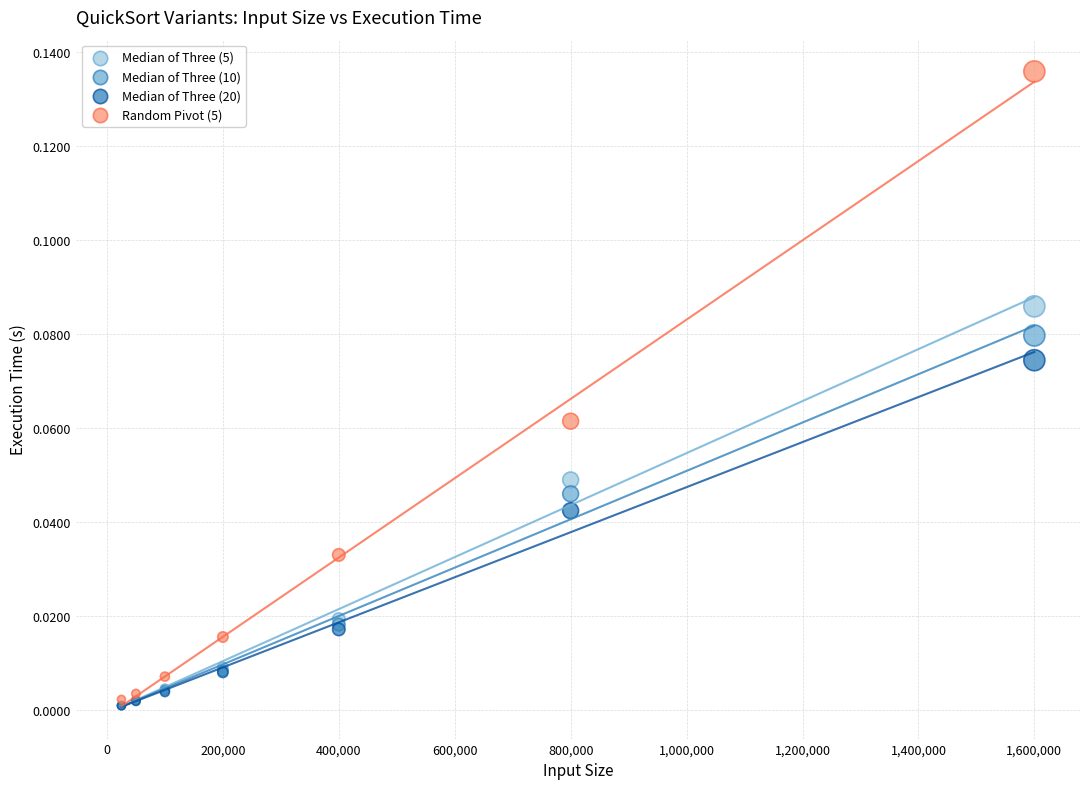

Which series has the widest spread of Y values?

Random Pivot (5)